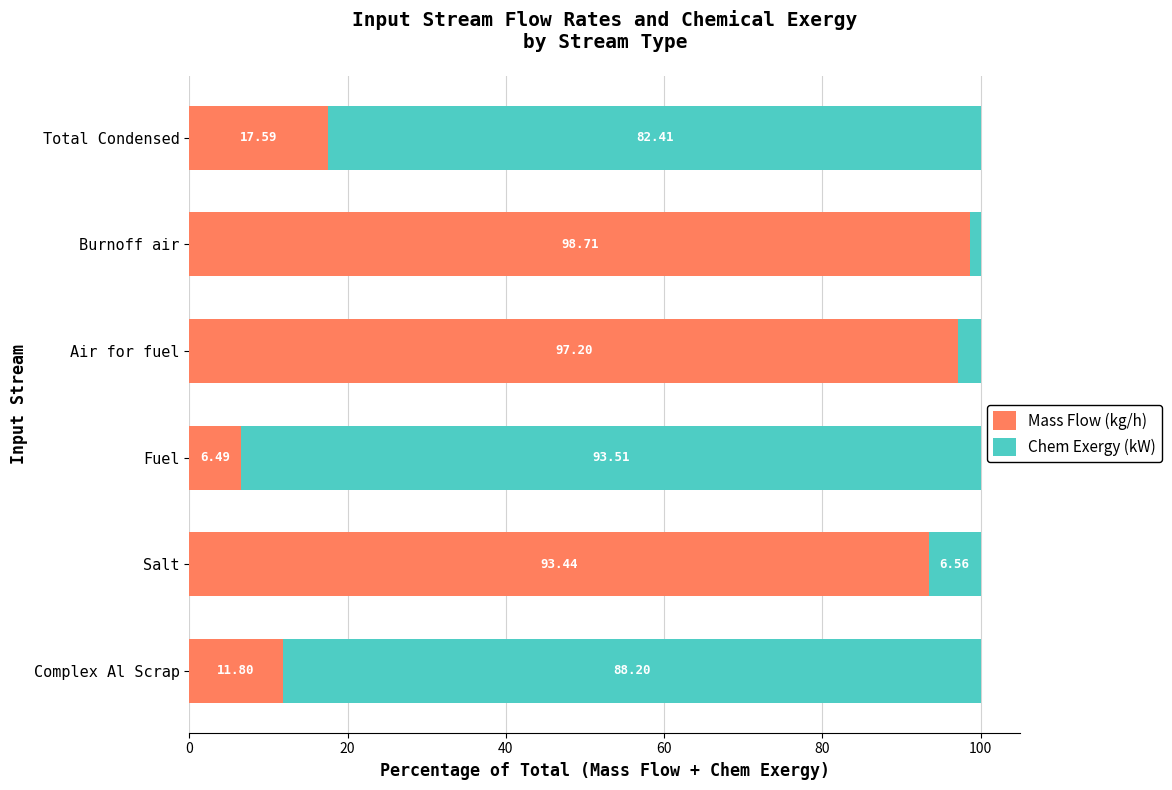

At which label does Mass Flow (kg/h) reach its peak?

Burnoff air